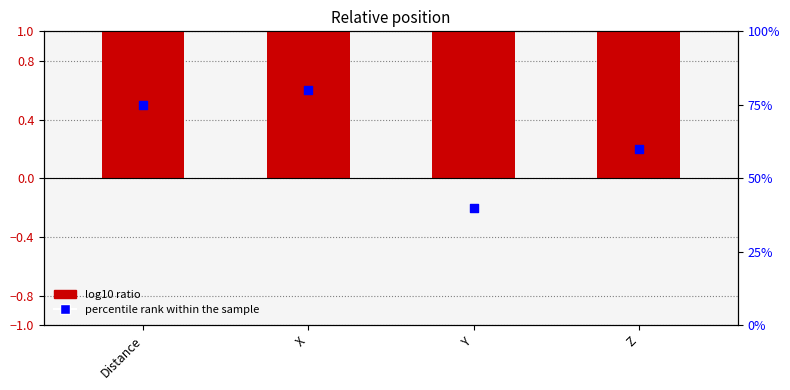

At how many categories does at least one series exceed 9?

4